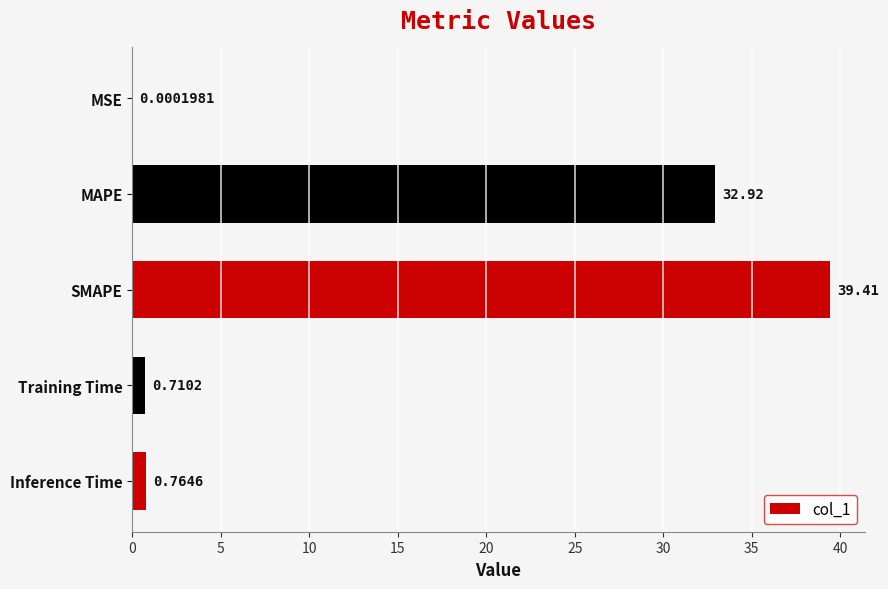

Which has a higher value, Training Time or MSE?

Training Time